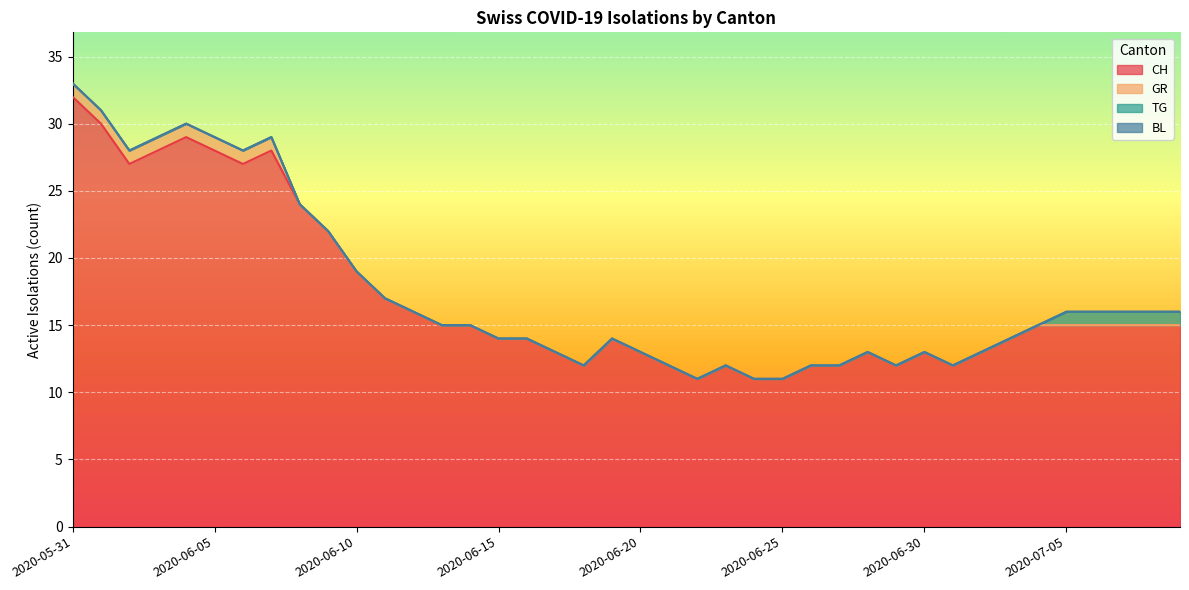

Does the chart display data point markers on the line(s)?

No